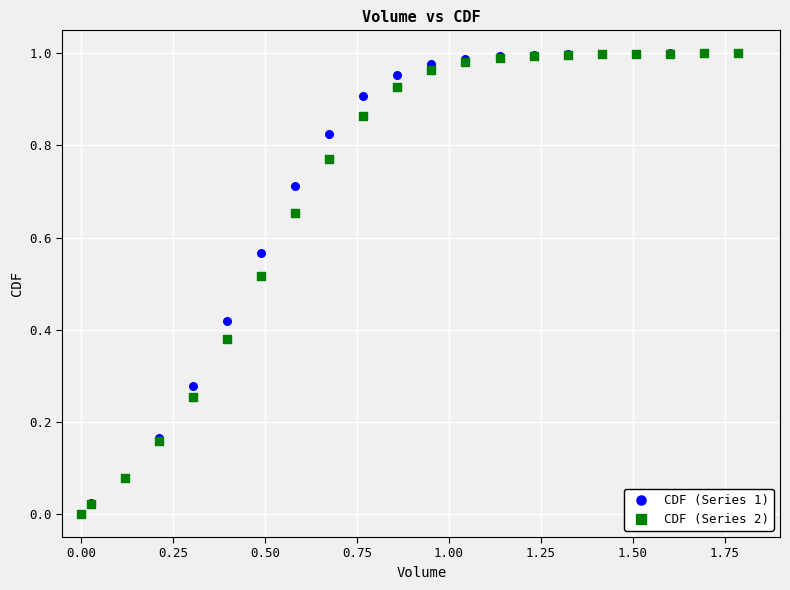

What are all the series names shown in the legend?

CDF (Series 1), CDF (Series 2)